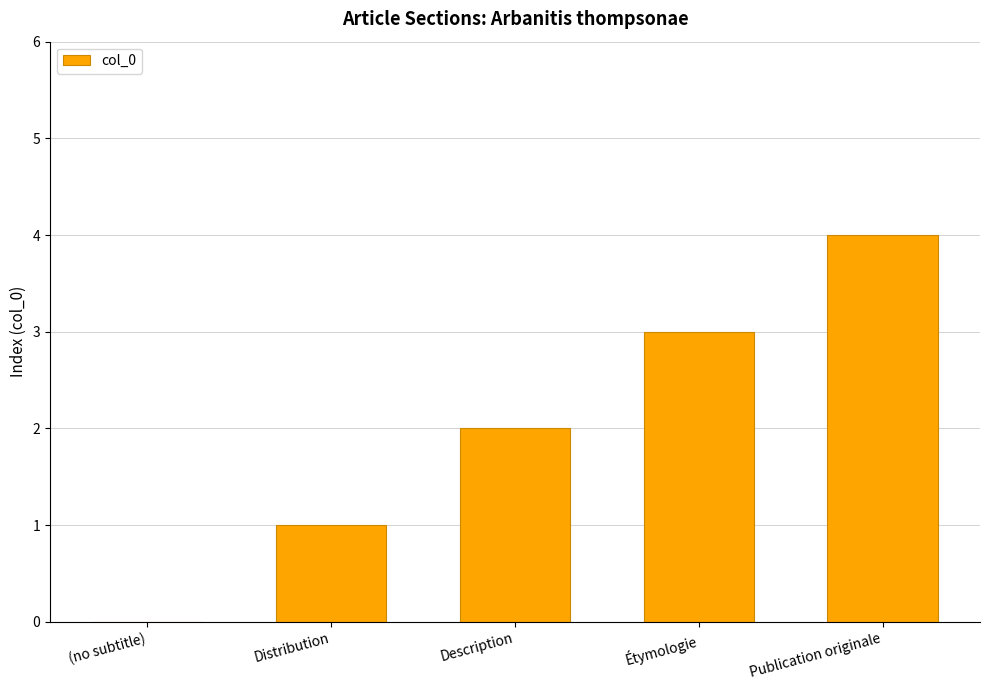

What is the difference between the values at Distribution and (no subtitle)?

1